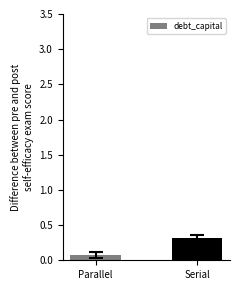

The value at Serial is 0.1. True or false?

False